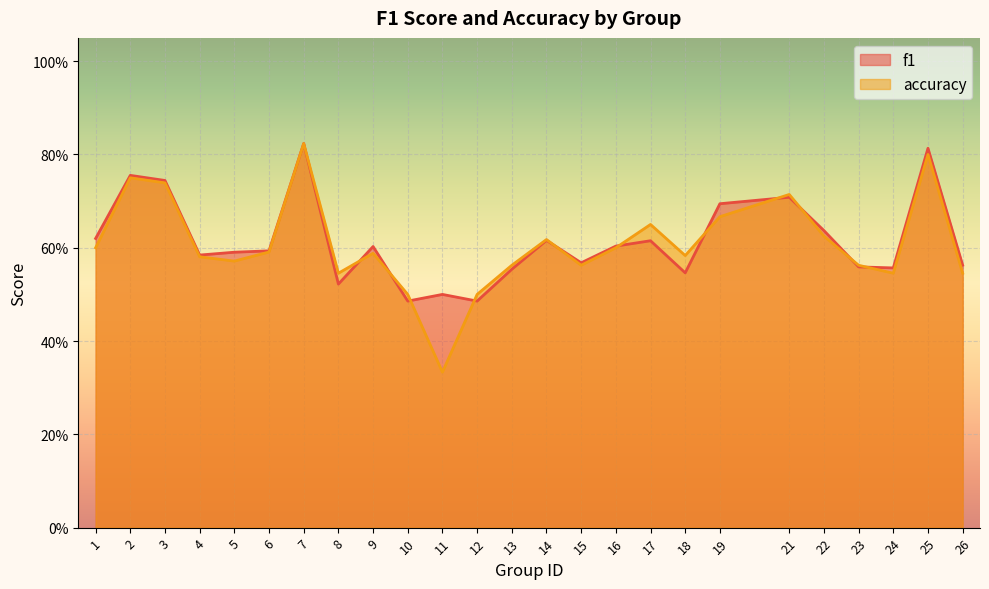

The accuracy series shows 0.8 at 7. True or false?

True